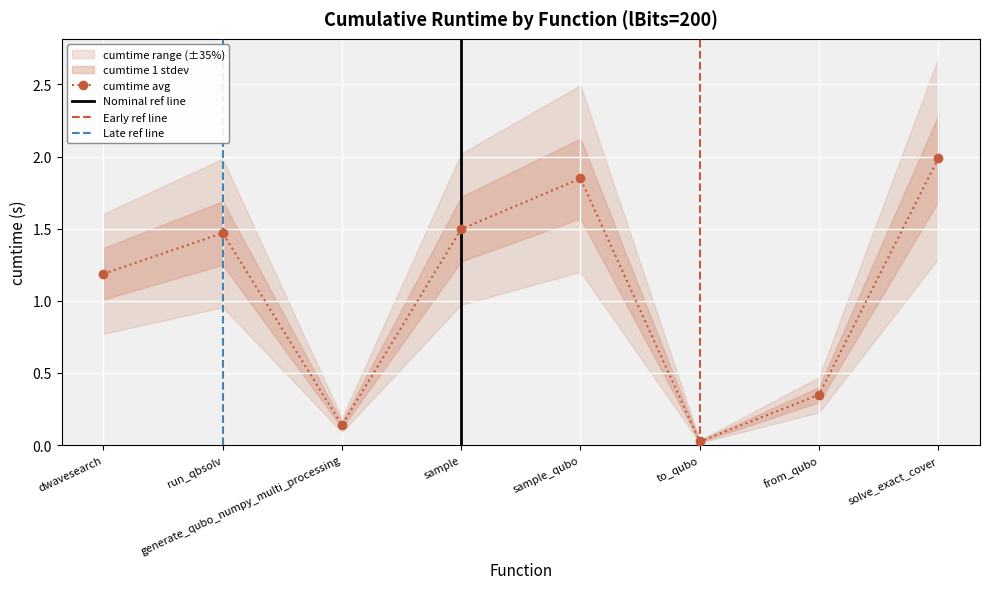

Reading left to right, transcribe all the data shown in this chart.

1.2	1.5	0.1	1.5	1.8	0.0	0.3	2.0